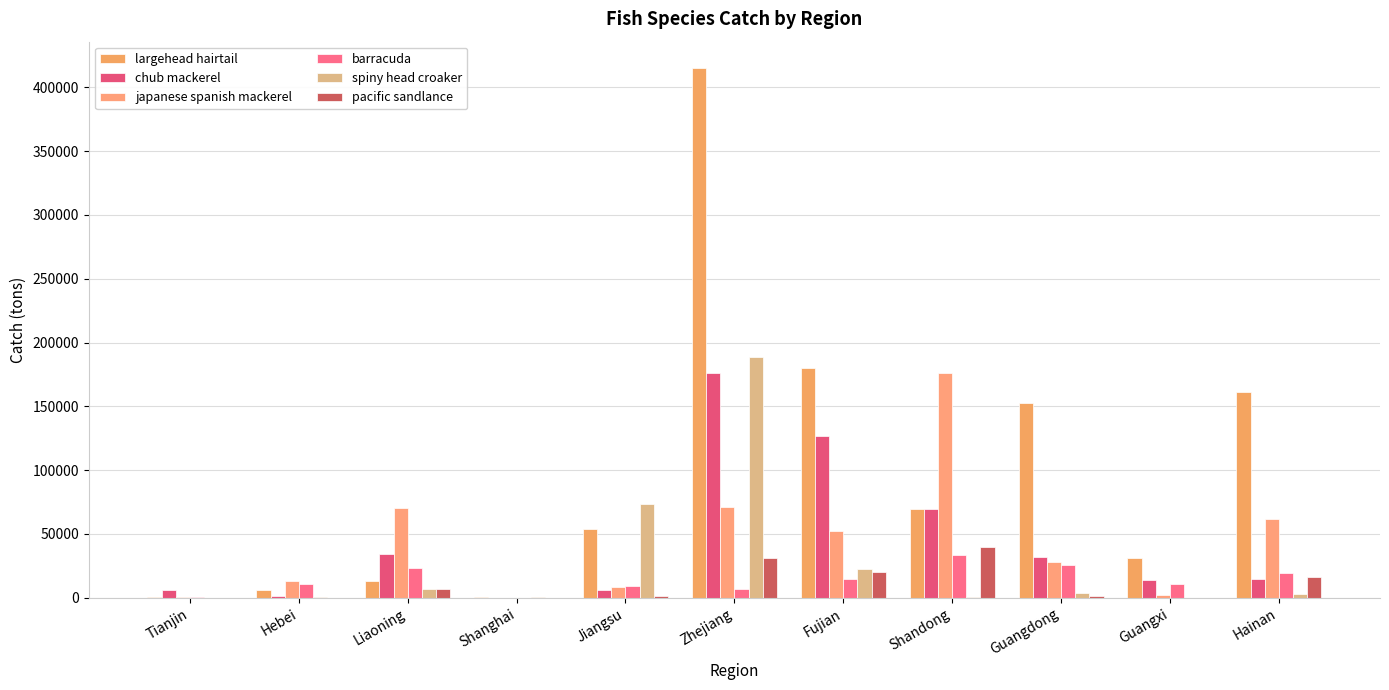

How many distinct data groups are displayed?

6